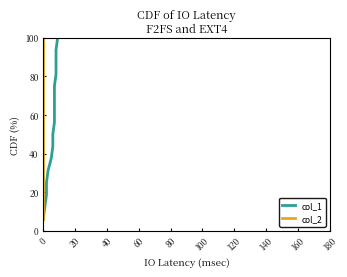

What position from the left is 140?

8